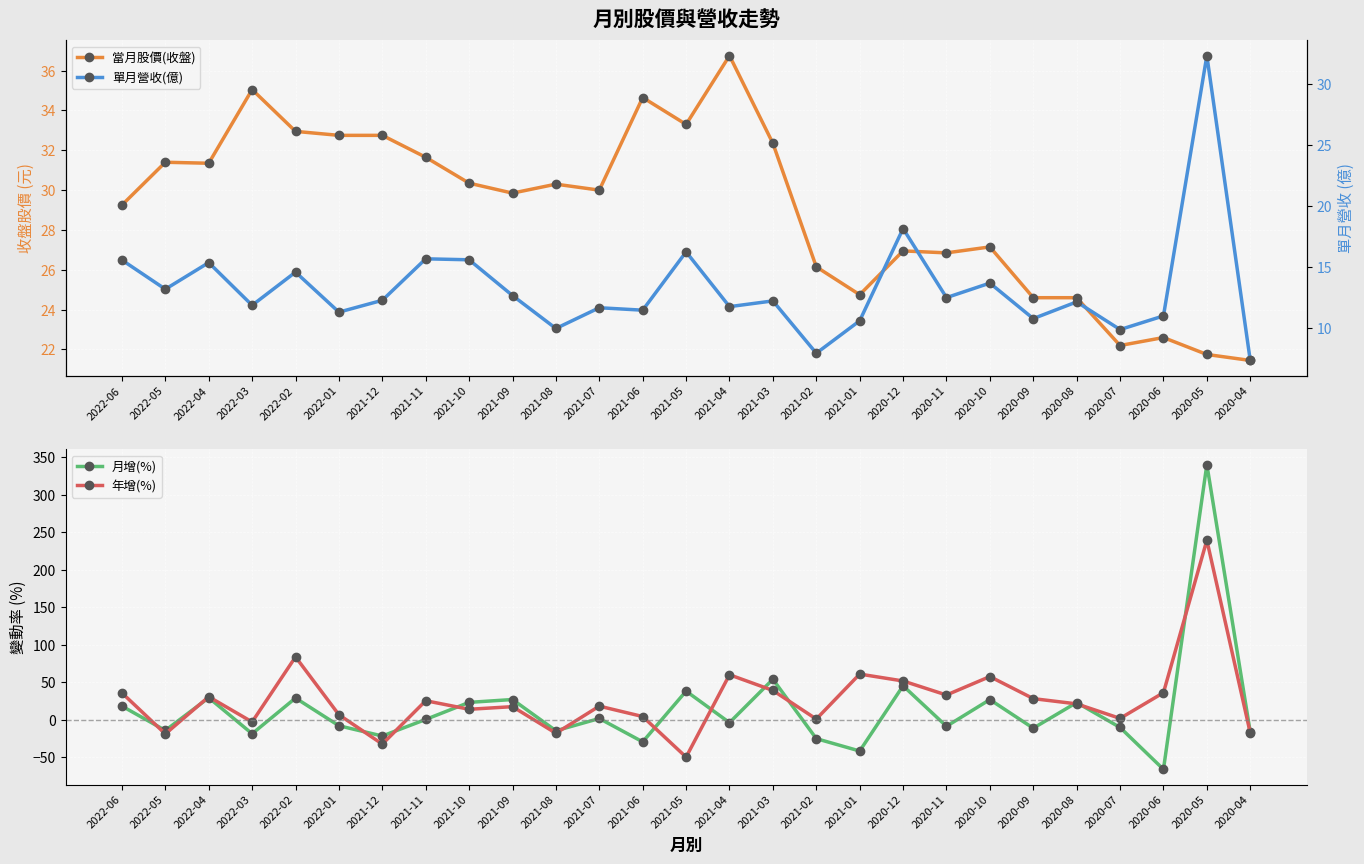

True or false: 年增(%) and 單月營收(億) intersect in this chart.

True